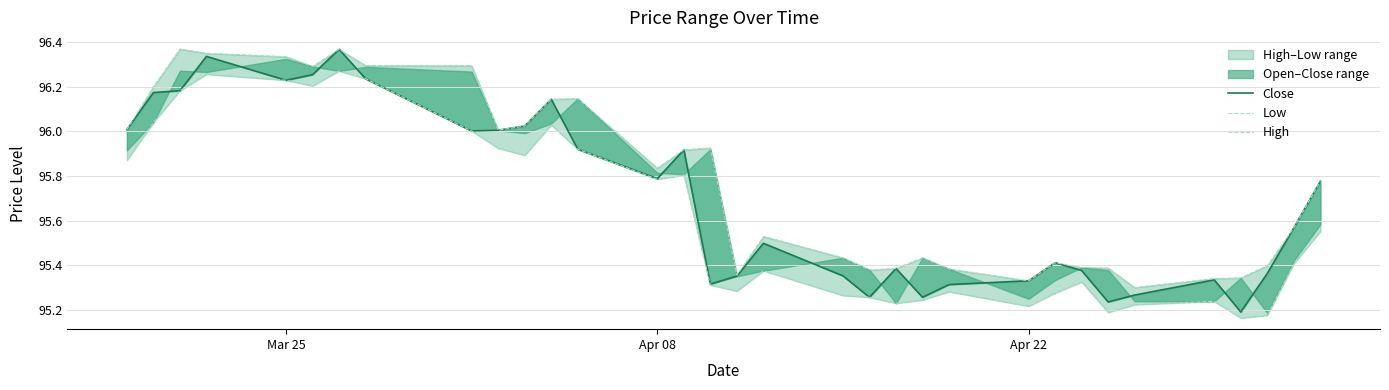

Reading right to left, list all the values displayed in this chart.

Close: 95.8	95.6	95.4	95.2	95.3	95.3	95.2	95.4	95.4	95.3	95.3	95.3	95.4	95.3	95.4	95.5	95.4	95.3	95.9	95.8	95.9	96.1	96.0	96.0	96.0	96.2	96.4	96.3	96.2	96.3	96.2	96.2	96.0
Low: 95.6	95.4	95.2	95.2	95.2	95.2	95.2	95.3	95.3	95.2	95.3	95.2	95.2	95.3	95.3	95.4	95.3	95.3	95.8	95.8	95.9	96.0	95.9	95.9	96.0	96.2	96.3	96.2	96.2	96.3	96.2	96.0	95.9
High: 95.8	95.6	95.4	95.3	95.3	95.3	95.4	95.4	95.4	95.3	95.4	95.4	95.4	95.4	95.4	95.5	95.4	95.9	95.9	95.8	96.1	96.1	96.0	96.0	96.3	96.3	96.4	96.3	96.3	96.3	96.4	96.2	96.0